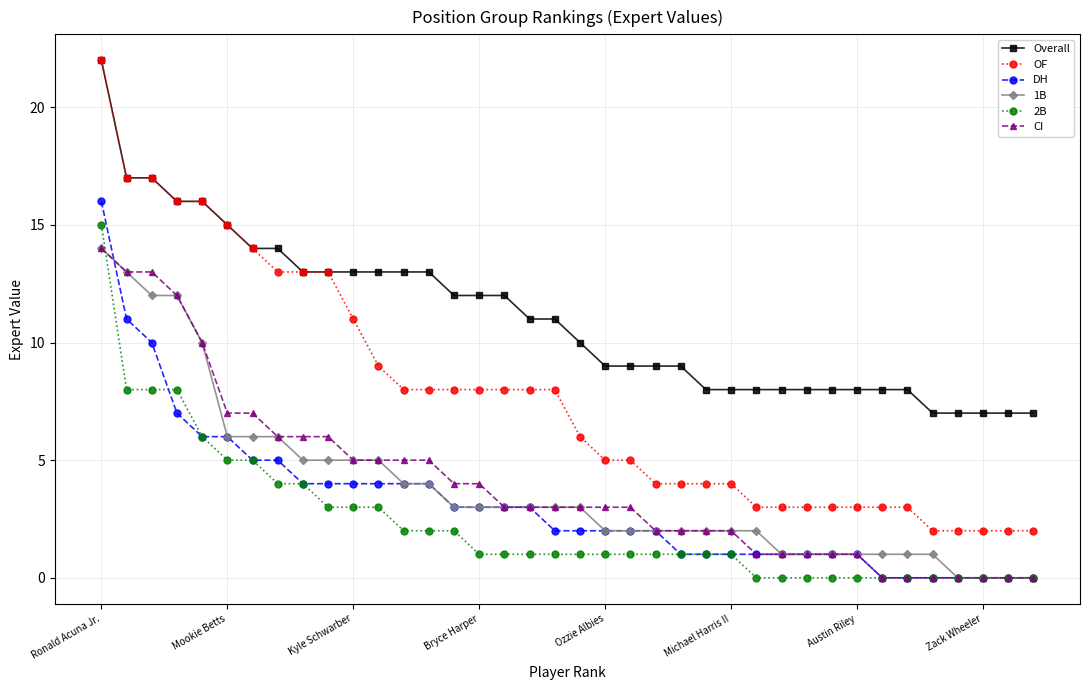

True or false: Overall and DH cross at least once.

False